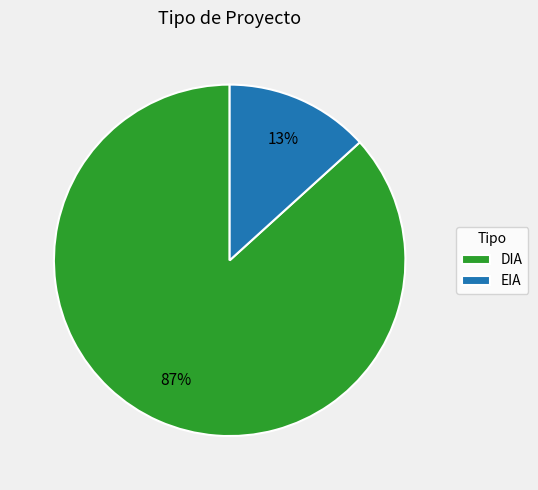

Rank the categories by value from lowest to highest.

EIA, DIA